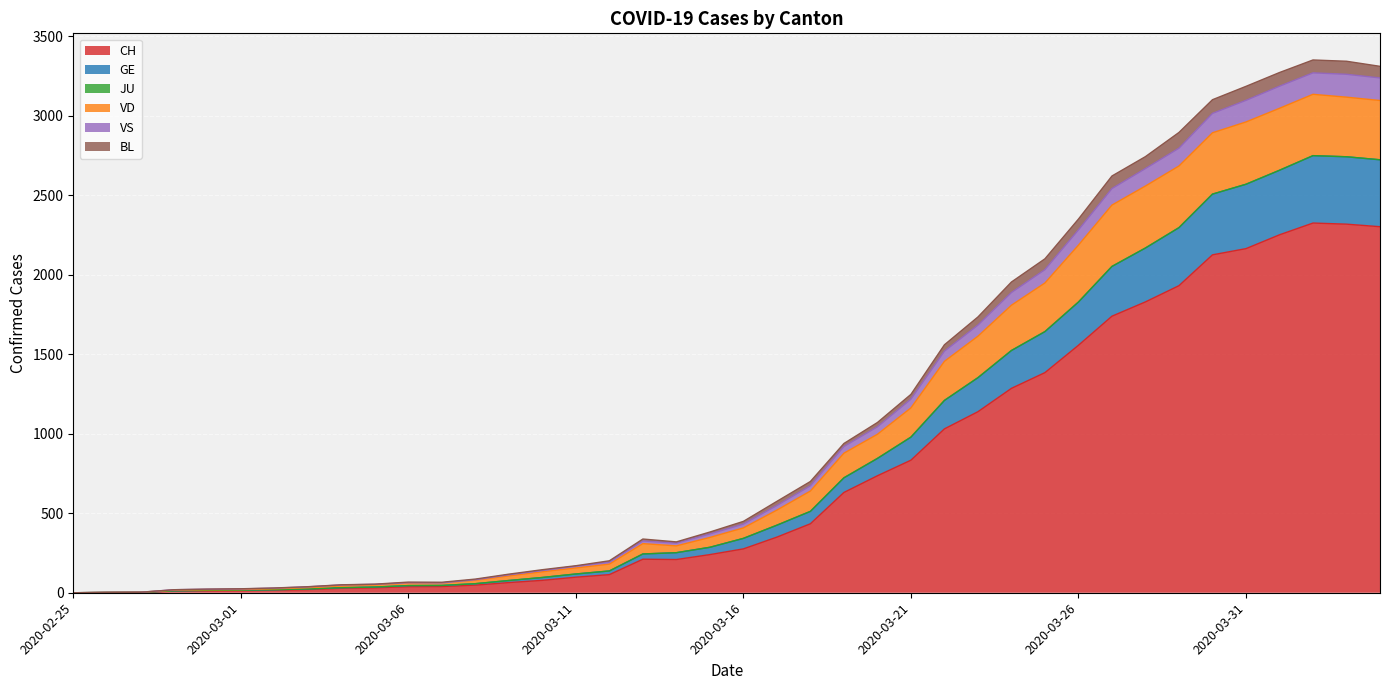

How many values in VS are above zero?

39